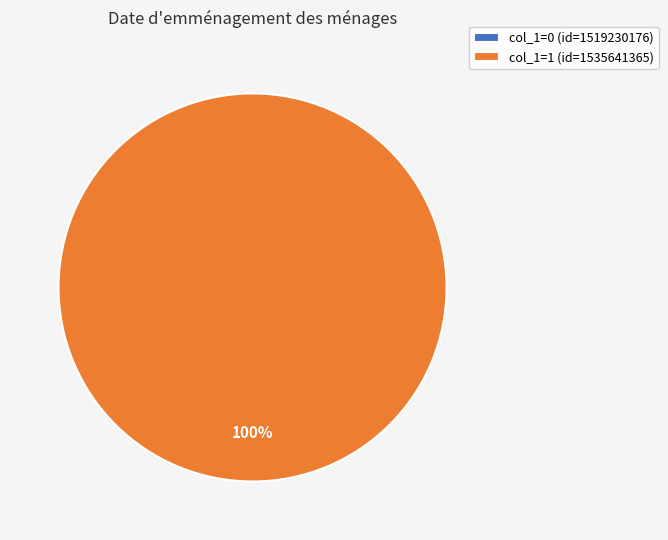

To the nearest percent, what is the average slice percentage?

50%